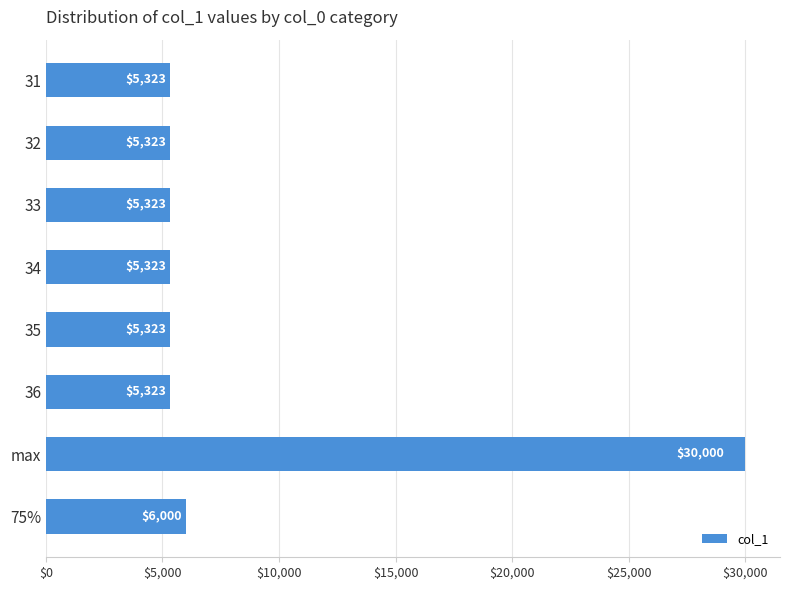

What is the ratio of the value at 75% to the value at 34?

1.1